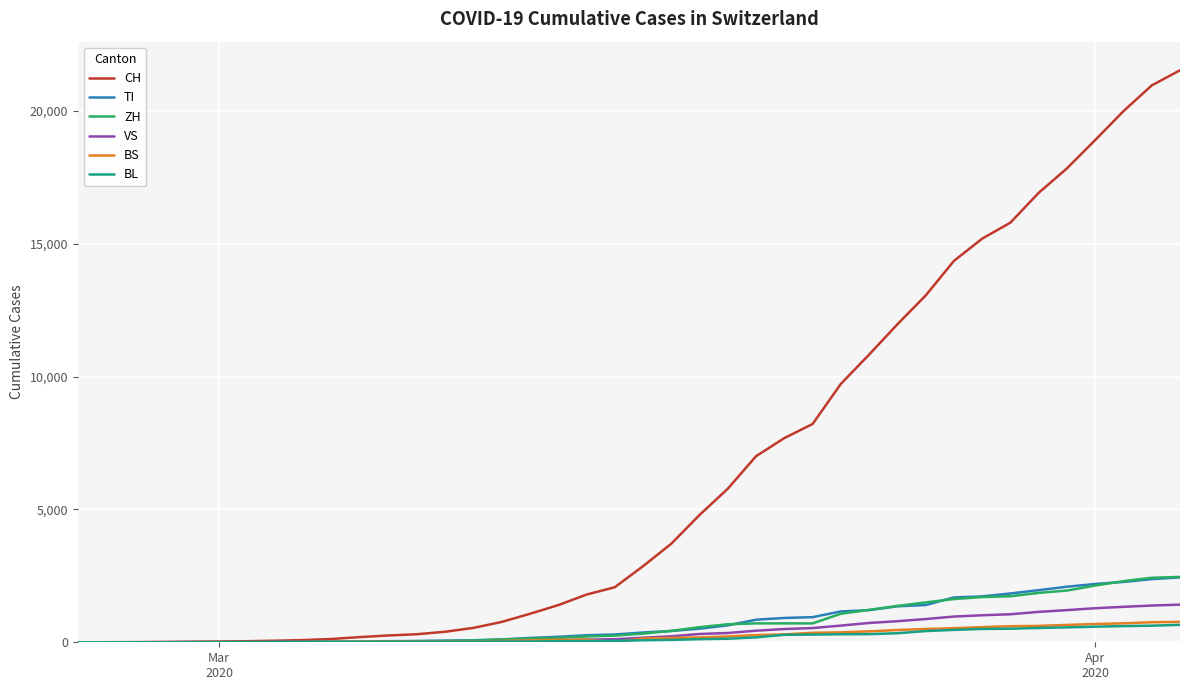

Which series has the largest range (max minus min)?

CH